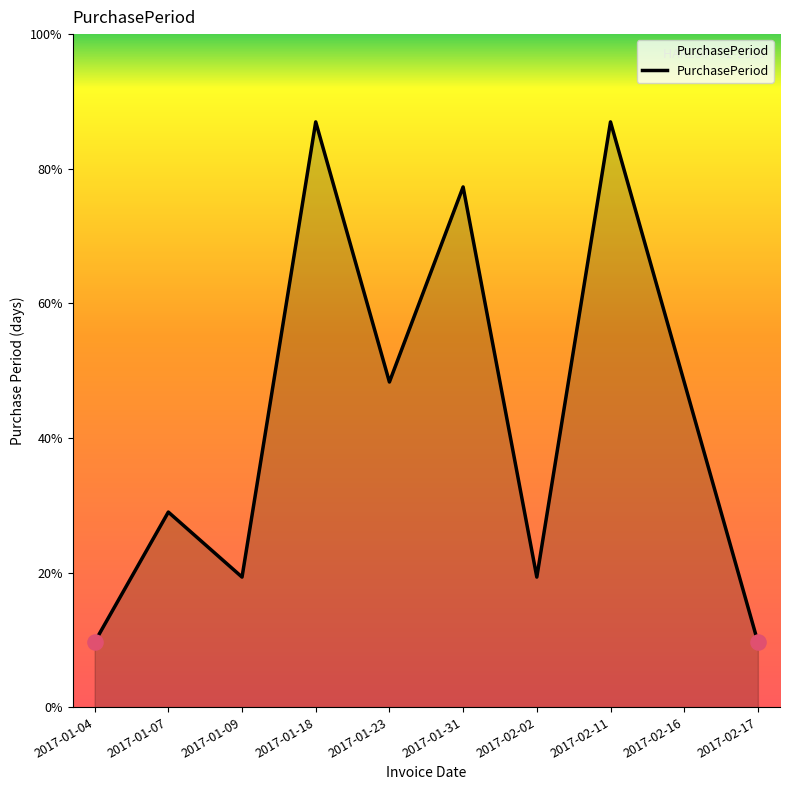

Which has a higher value, 2017-01-04 or 2017-01-31?

2017-01-31